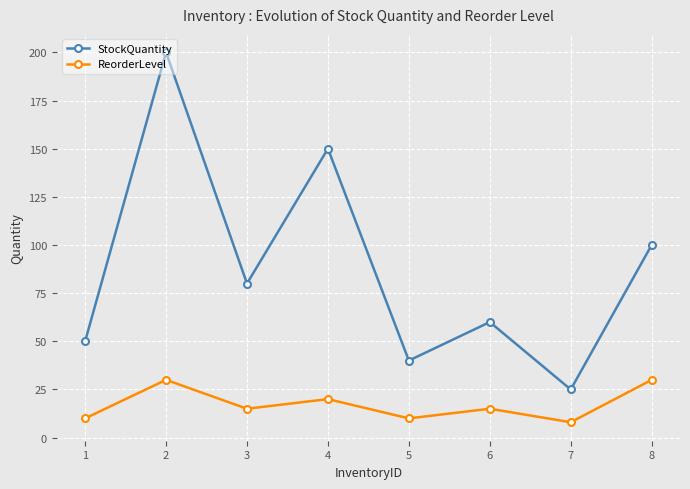

What is the difference between the maximum and minimum values in the StockQuantity series?

175